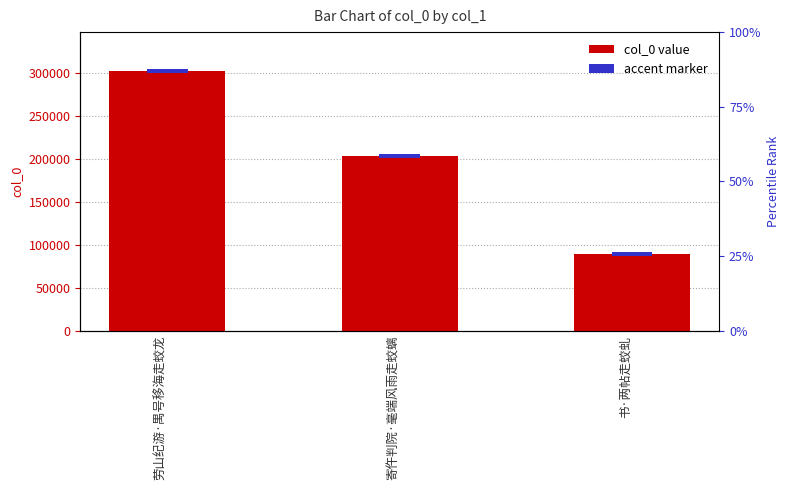

Reading left to right, transcribe all the data shown in this chart.

劳山纪游·禺号移海走蛟龙=302706	寄仵判院·毫端风雨走蛟螭=203683	书·两帖走蛟虬=88971